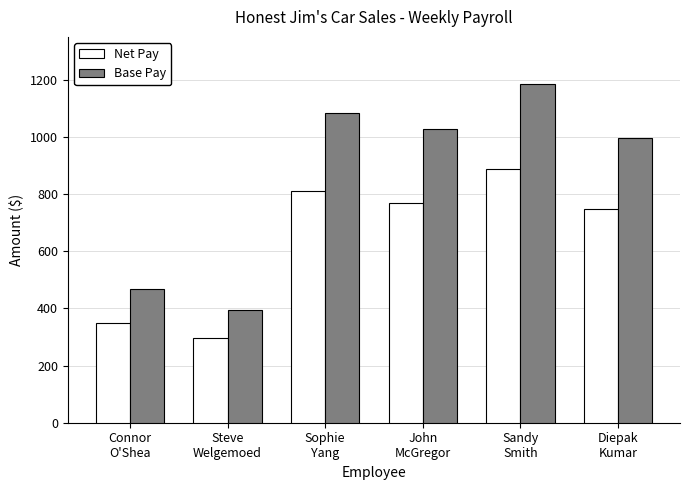

Read the Base Pay value at Sophie
Yang.

1083.0